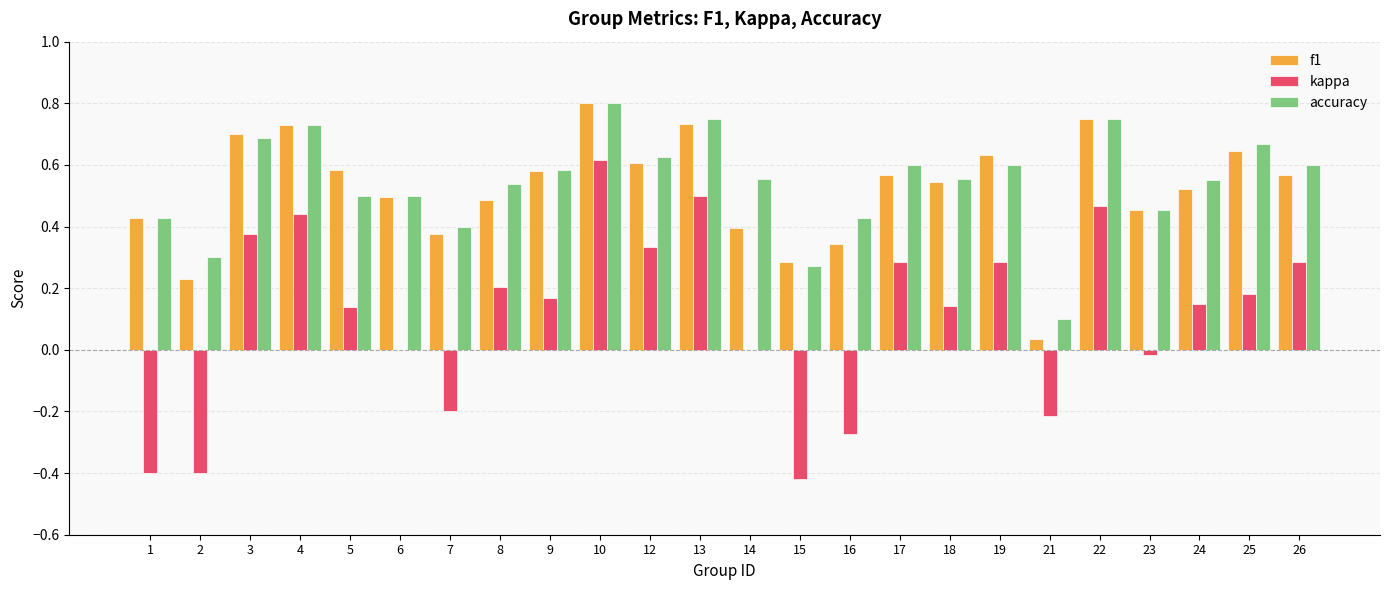

Which series has the largest total across all categories?

accuracy